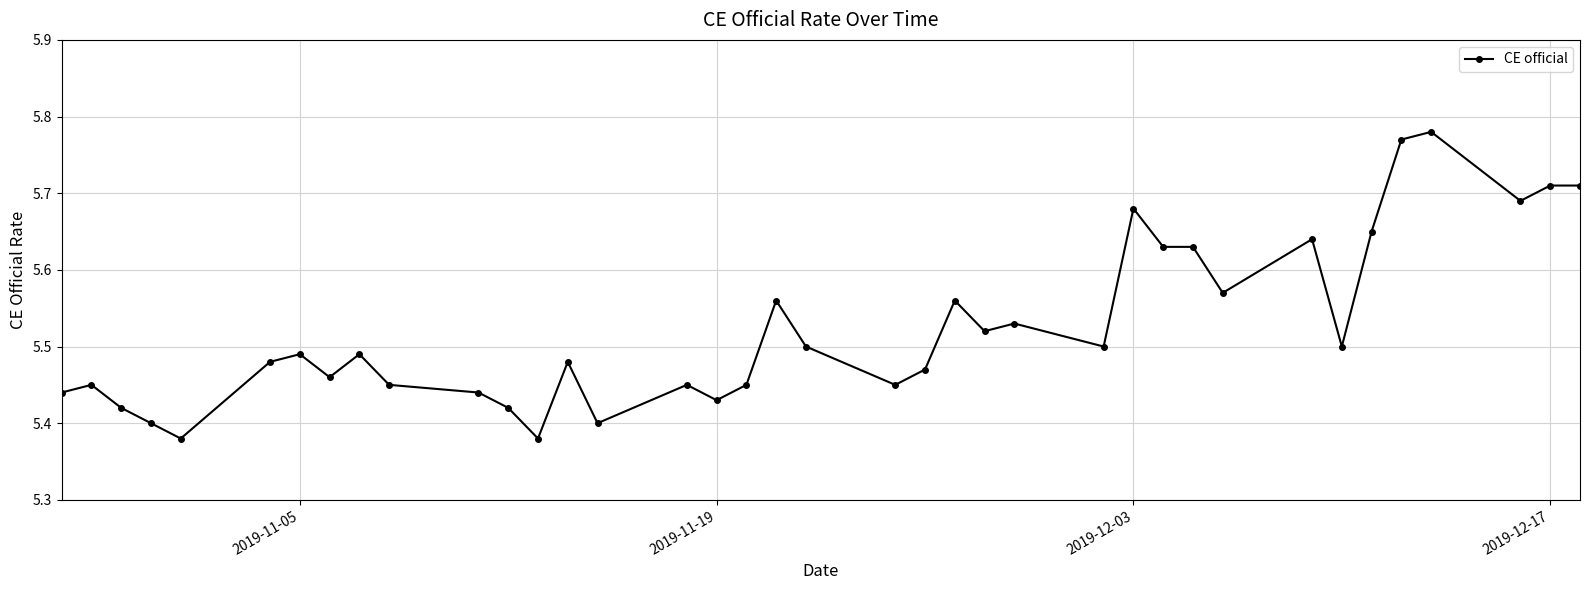

What is the difference between the second highest and second lowest values?

0.4